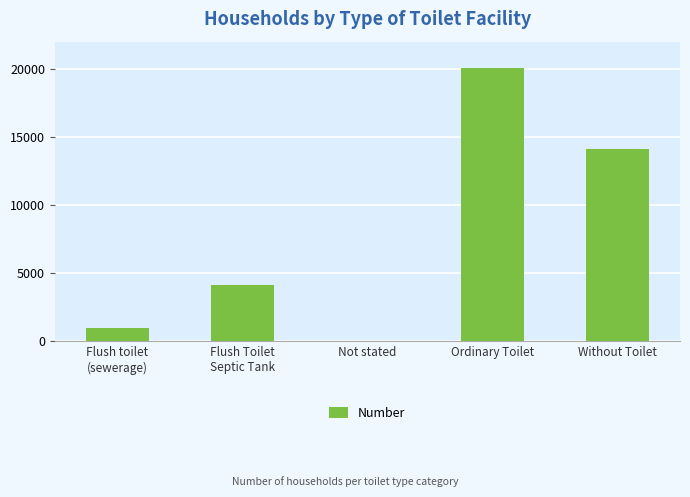

The chart shows a value of 49 at Not stated. True or false?

True